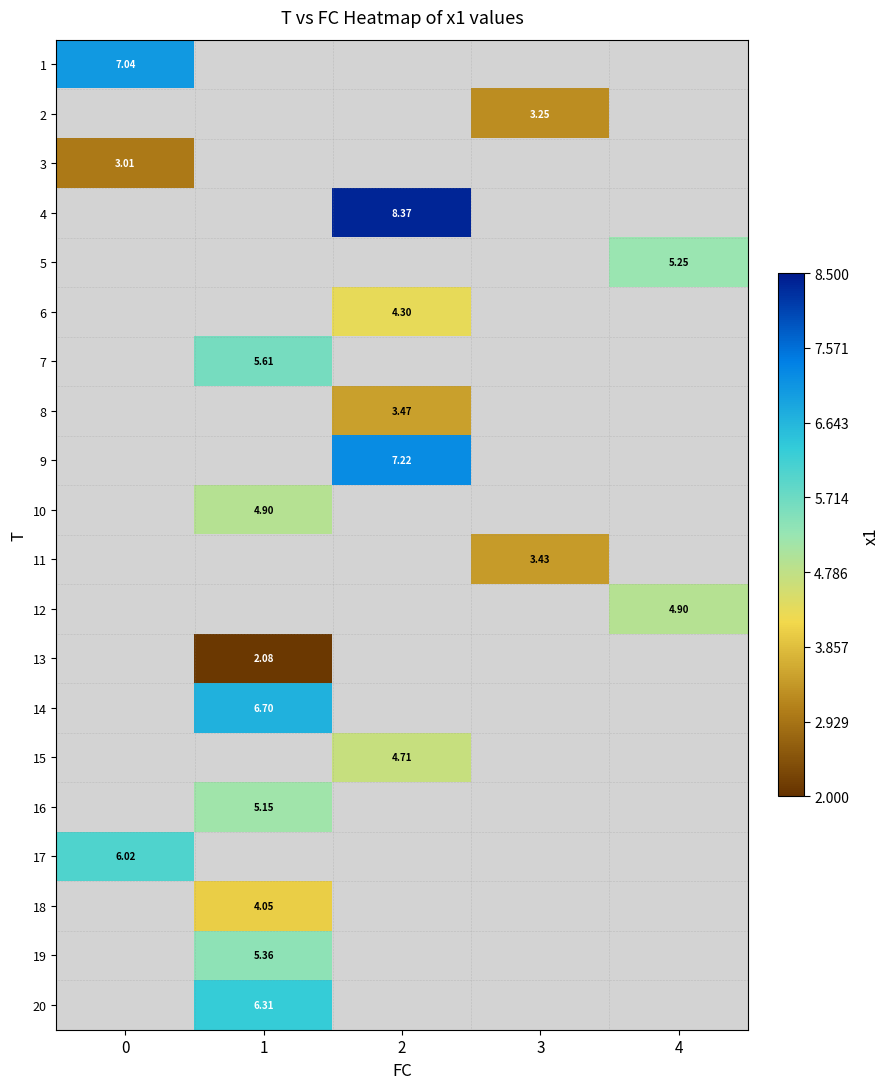

What is the maximum value shown in the chart?

8.4